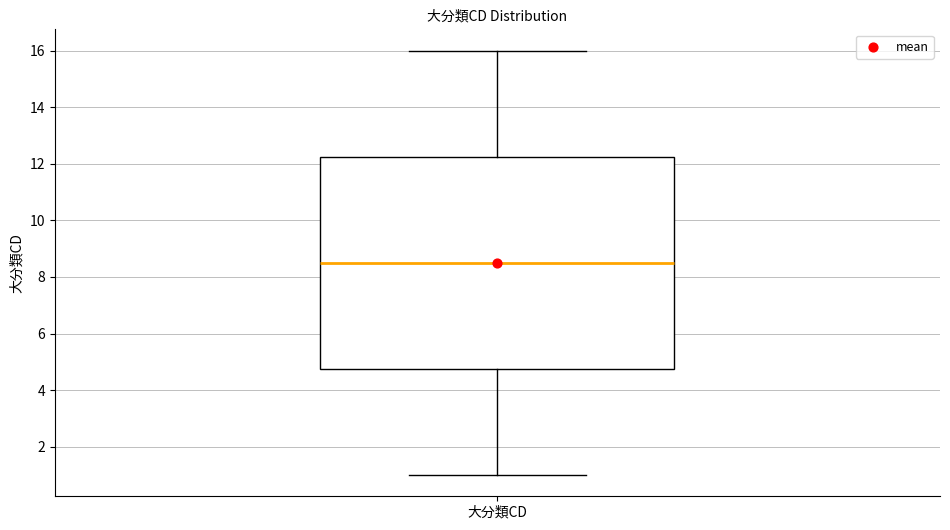

Where is the lower edge of the box for 大分類CD on the y-axis? The values are not printed on the chart, so give them approximately, as read against the axis.

4.8